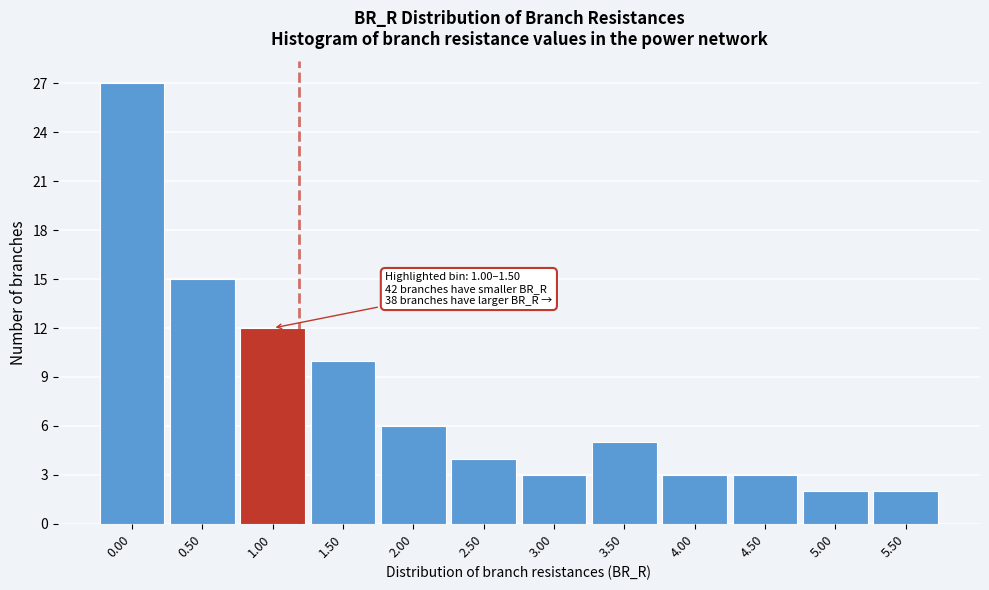

Reading left to right, list all the values displayed in this chart.

27	15	12	10	6	4	3	5	3	3	2	2